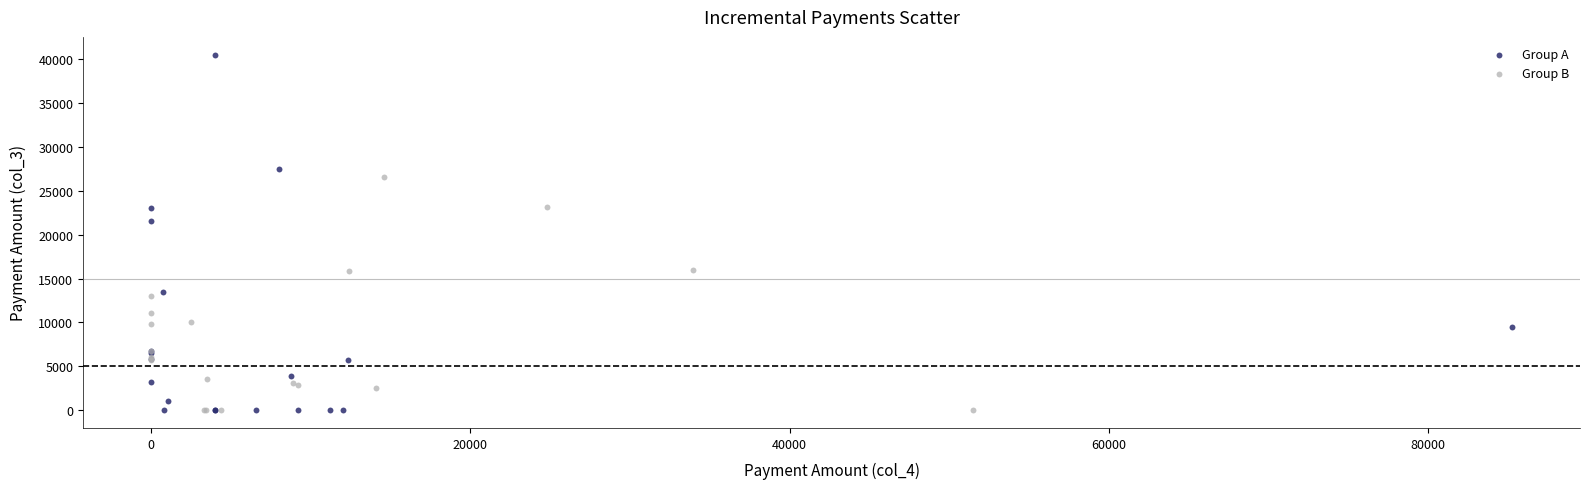

Which series has the largest Y range (max minus min)?

Group A